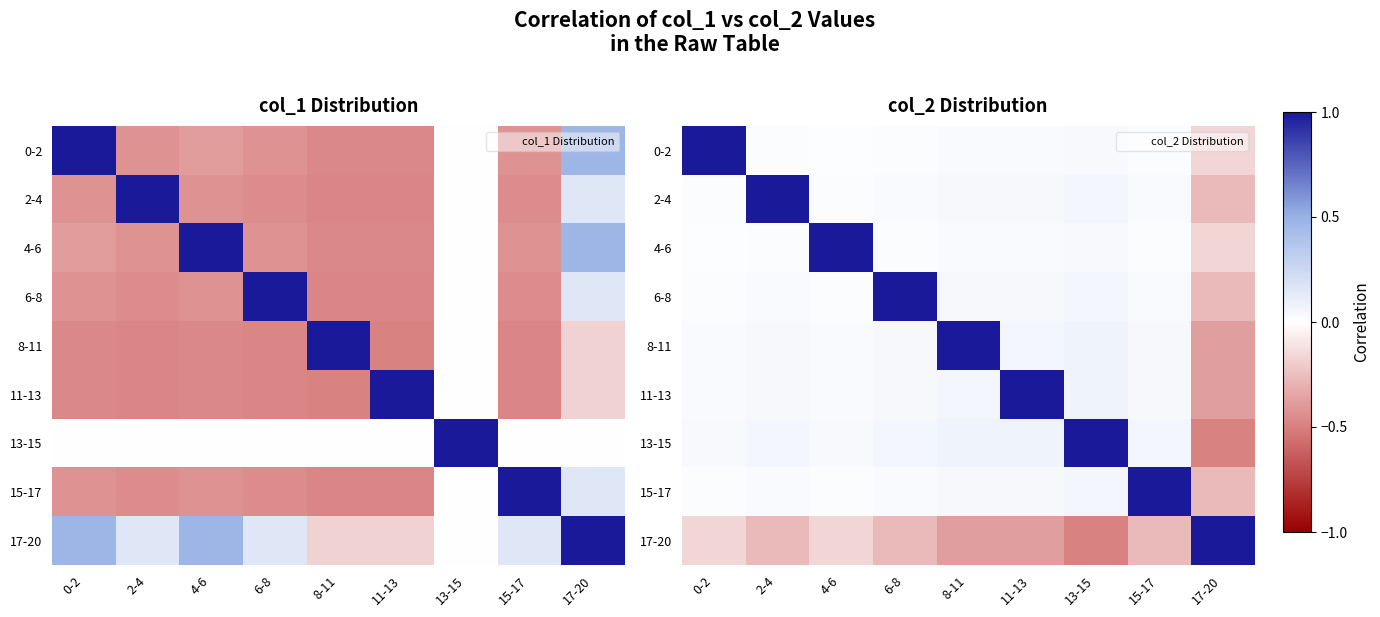

At how many categories does at least one series exceed 0?

9